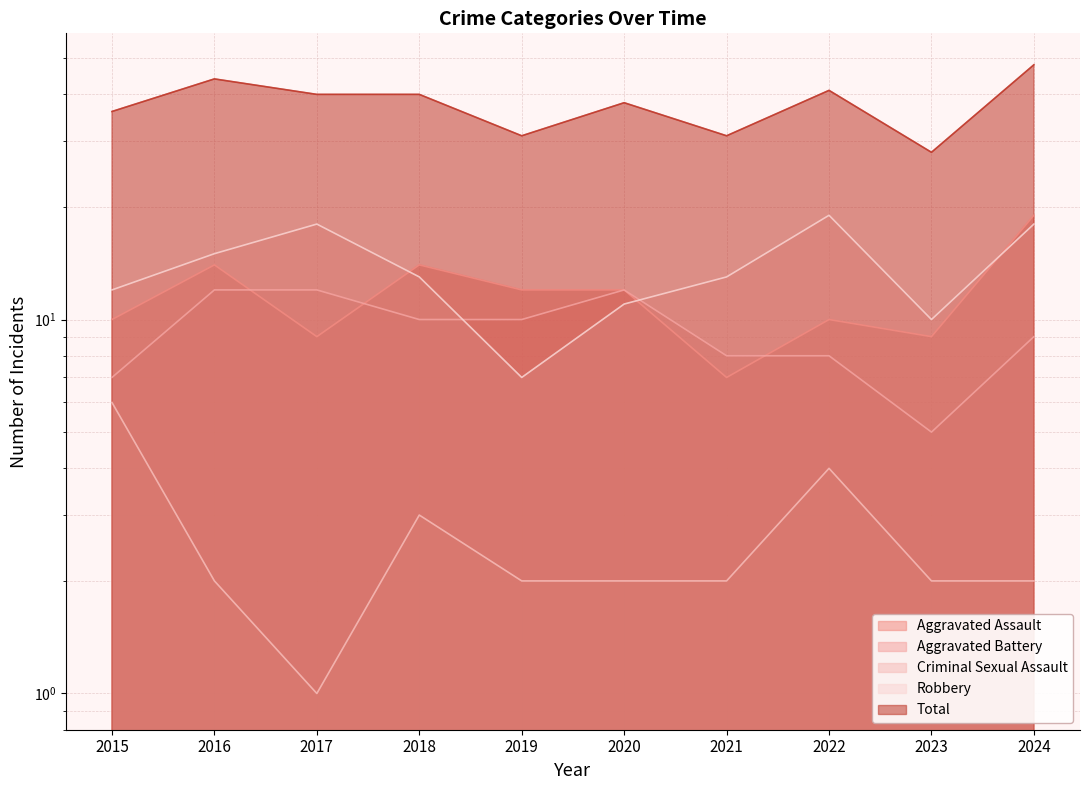

What is the difference between the highest and lowest values at 2018?

37